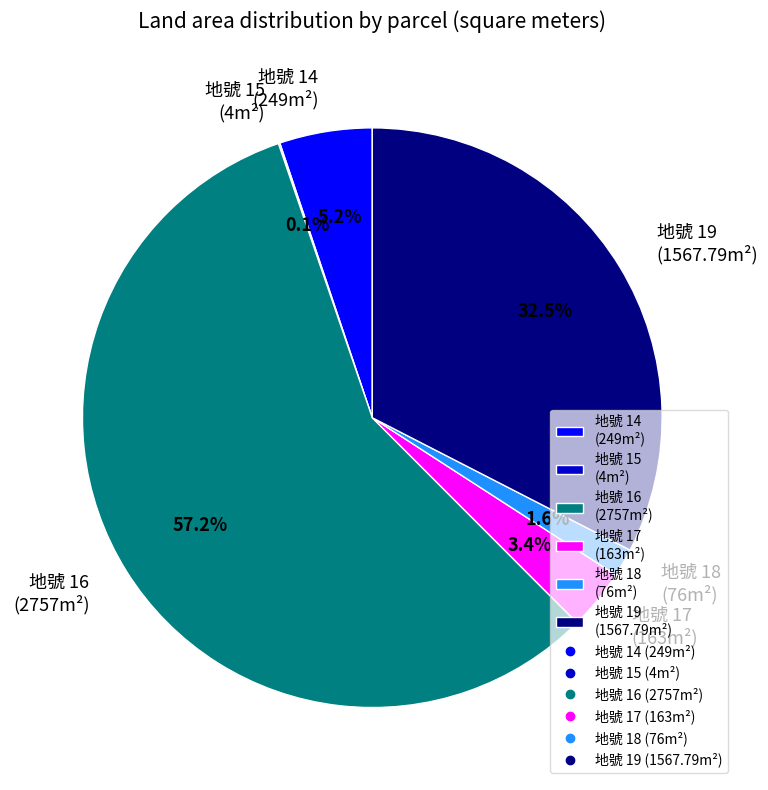

Which category has the biggest portion of the pie?

地號 16 (2757m²)